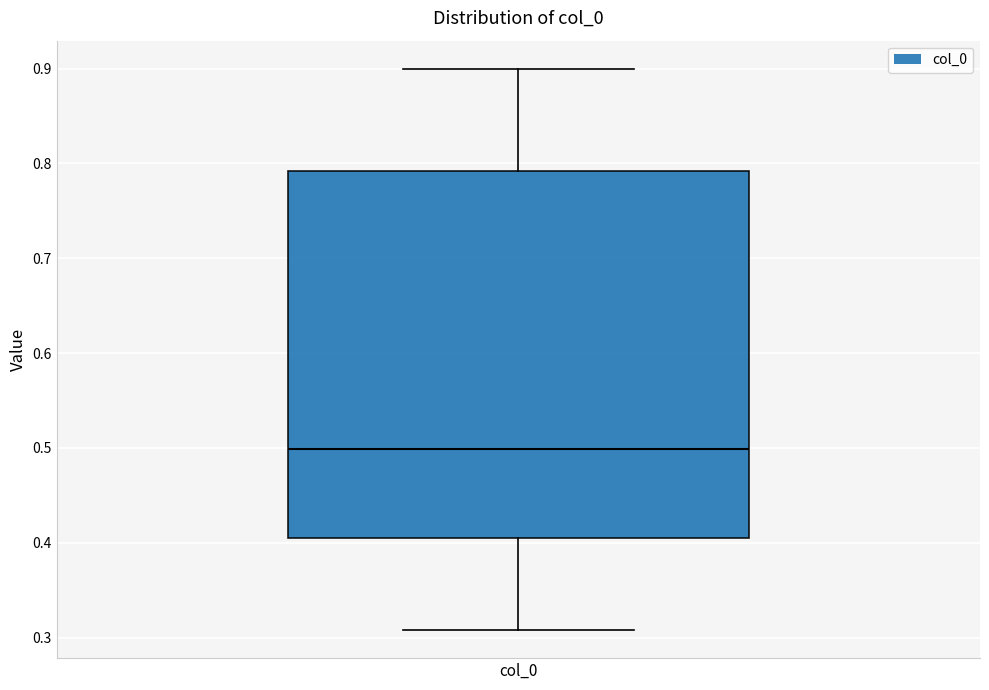

Where does the lower whisker of the box for col_0 end on the y-axis? The values are not printed on the chart, so give them approximately, as read against the axis.

0.31